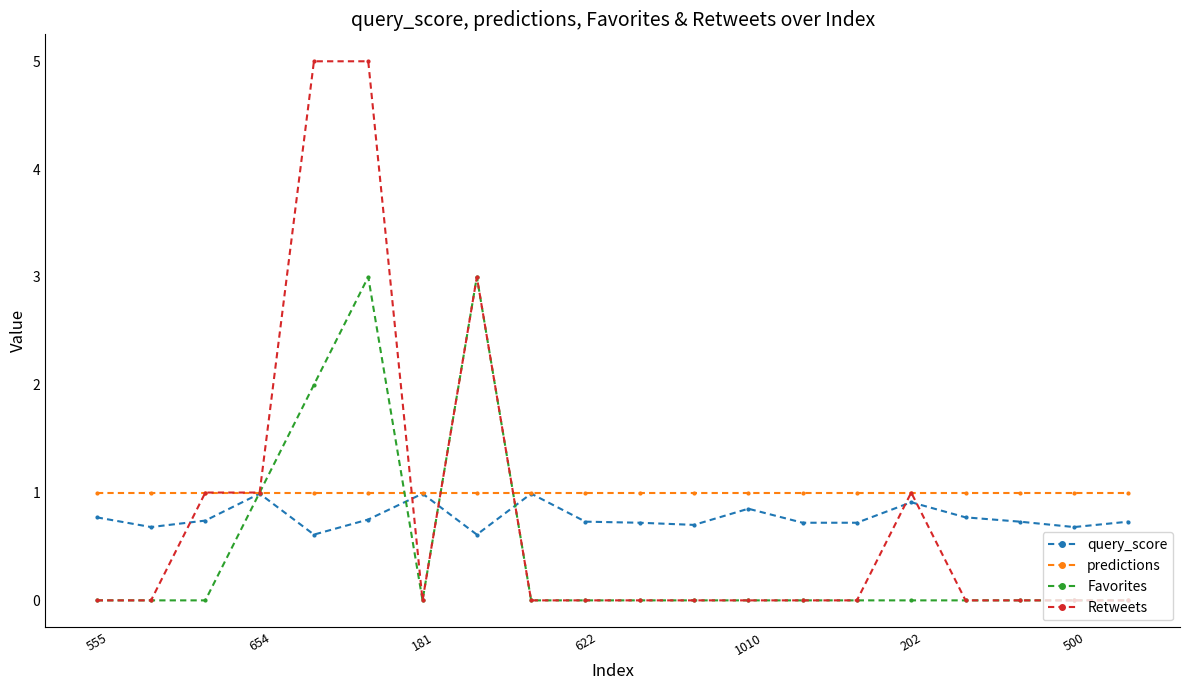

True or false: query_score and Favorites cross at least once.

True